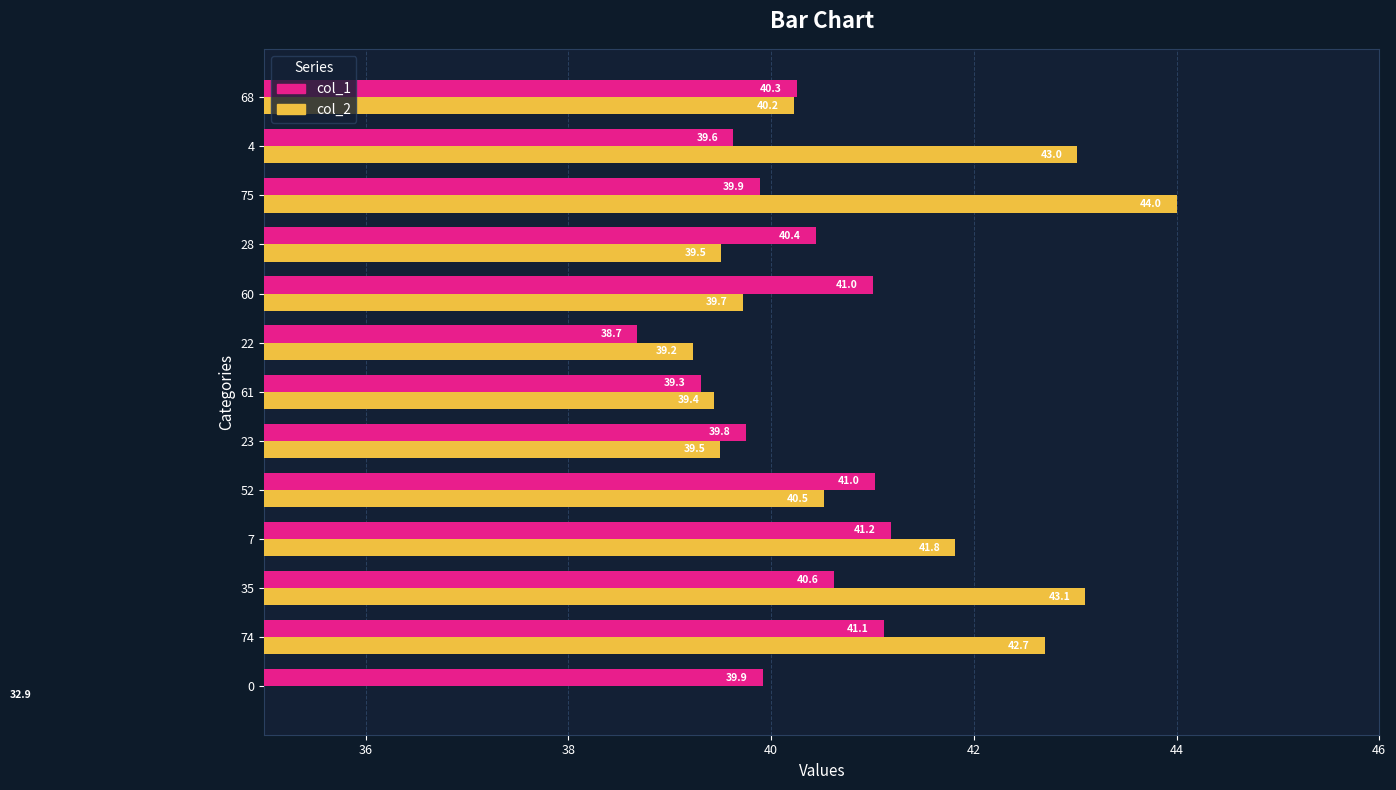

Are the bars horizontal?

Yes